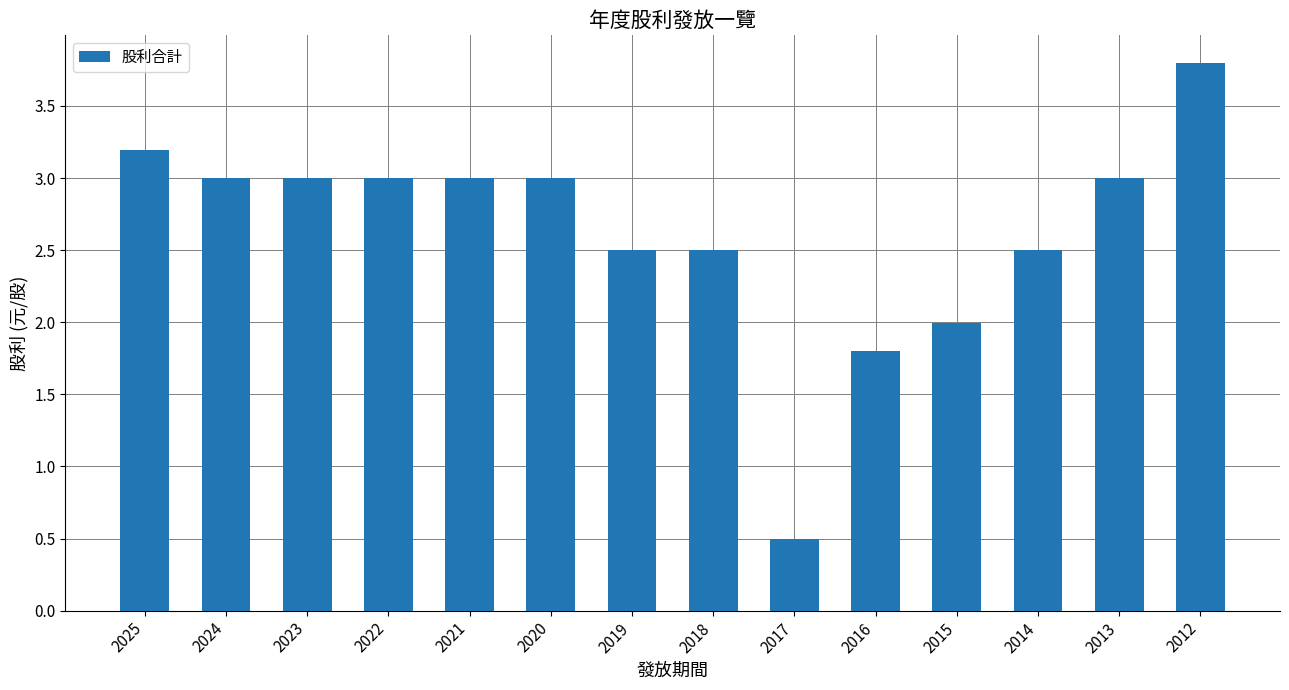

What is the difference between the values at 2014 and 2012?

1.3